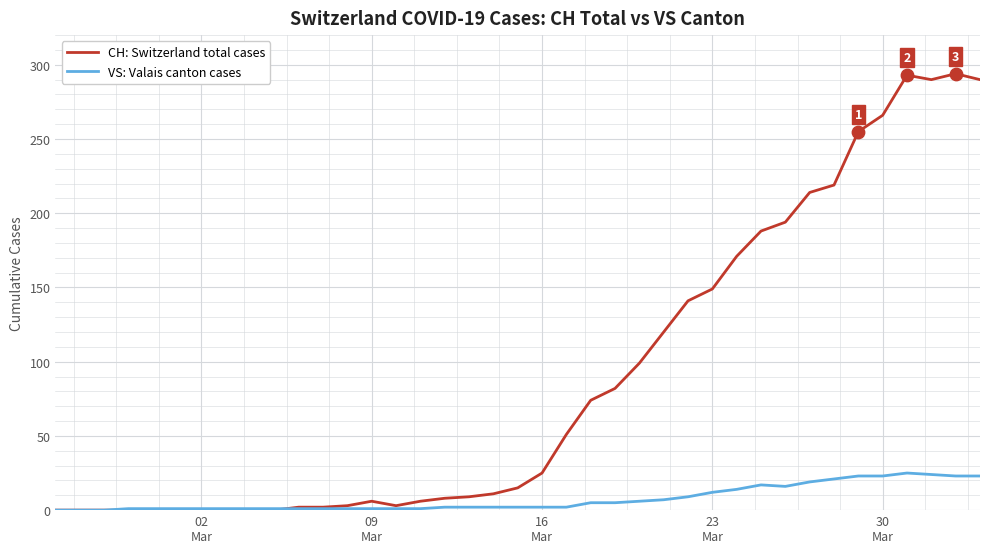

Which series has the largest total across all categories?

CH: Switzerland total cases